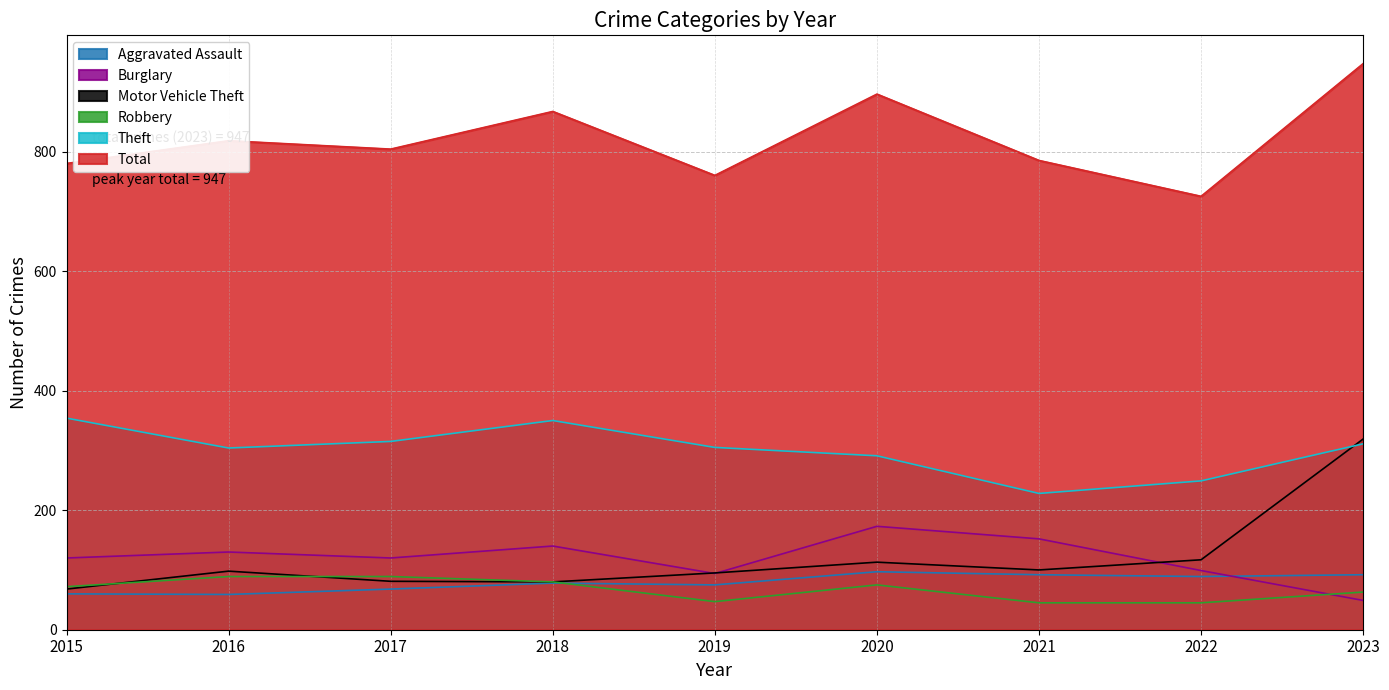

Which series has the largest total across all categories?

Total